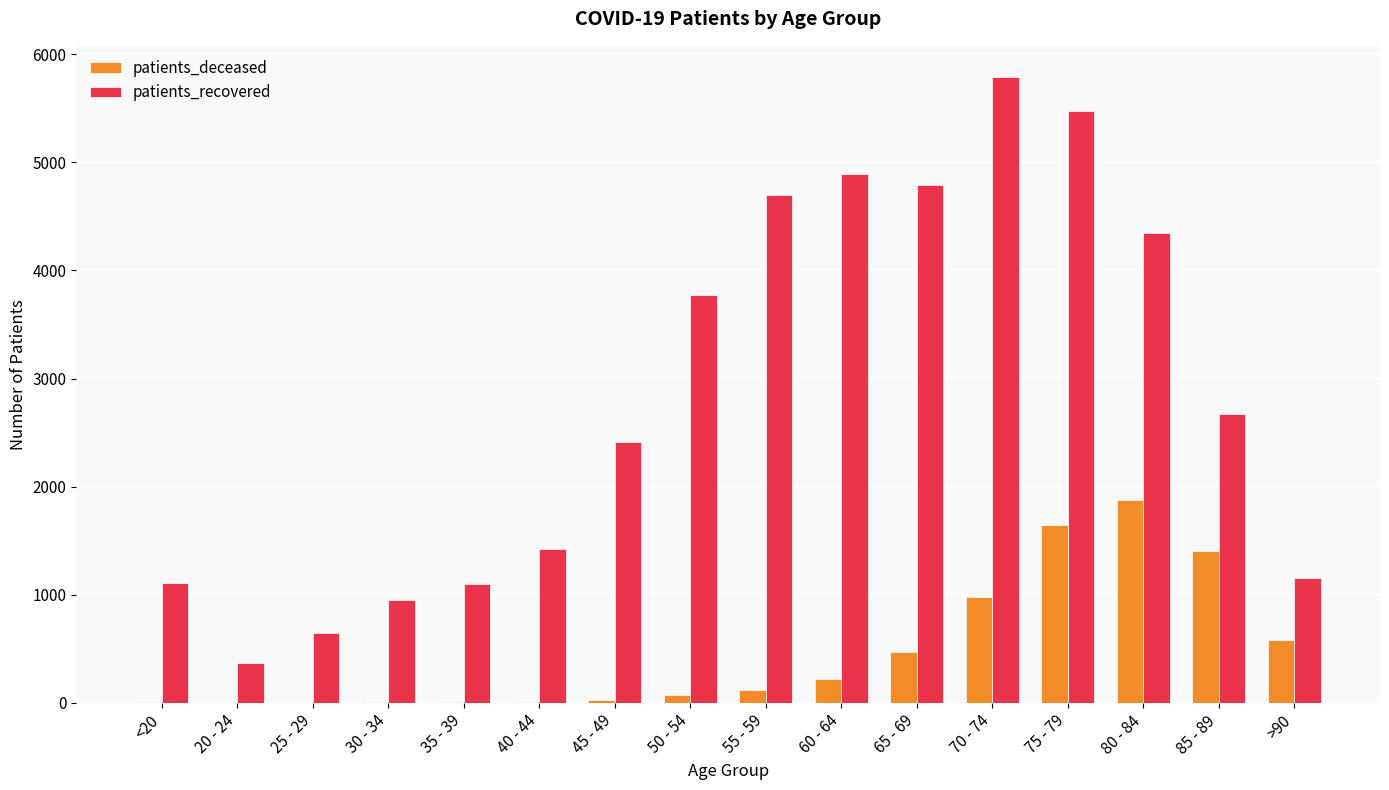

The value of patients_recovered at 55 - 59 is 4699. True or false?

True